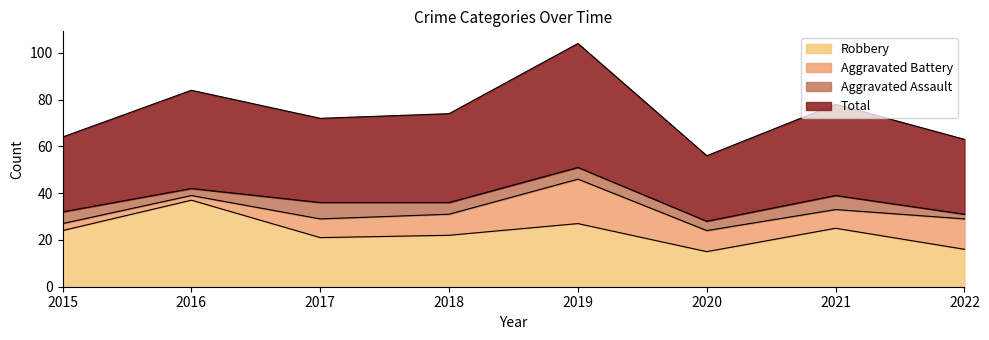

What is the difference between the second highest and minimum values in the Total series?

28